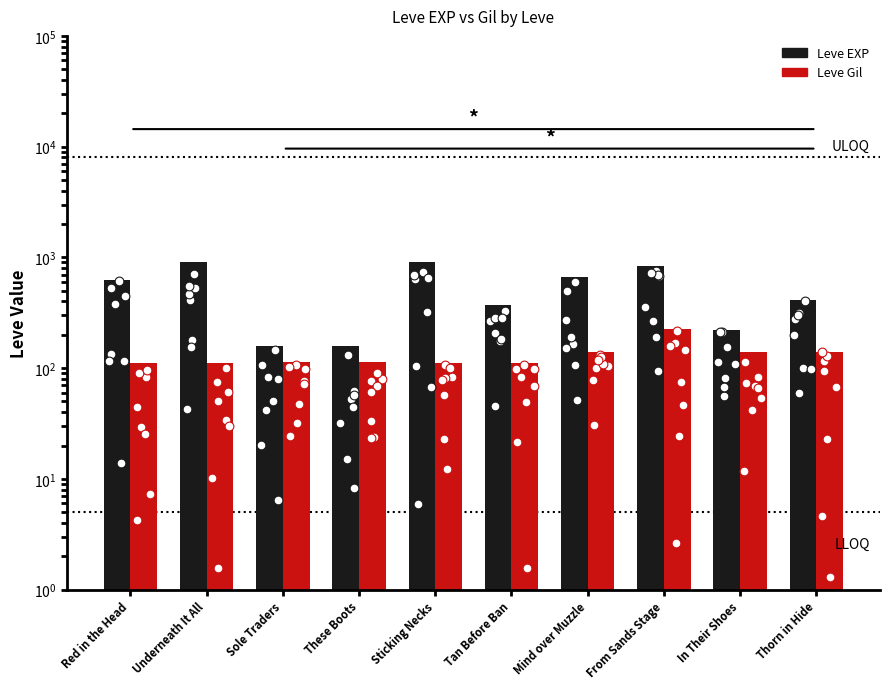

What is the total value across all series at Underneath It All?

1012